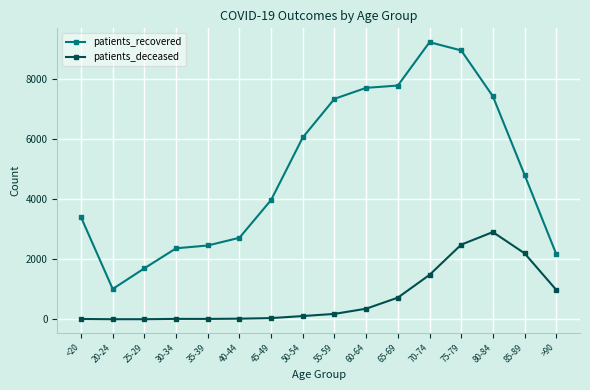

What is the sum of all patients_recovered values?

78982